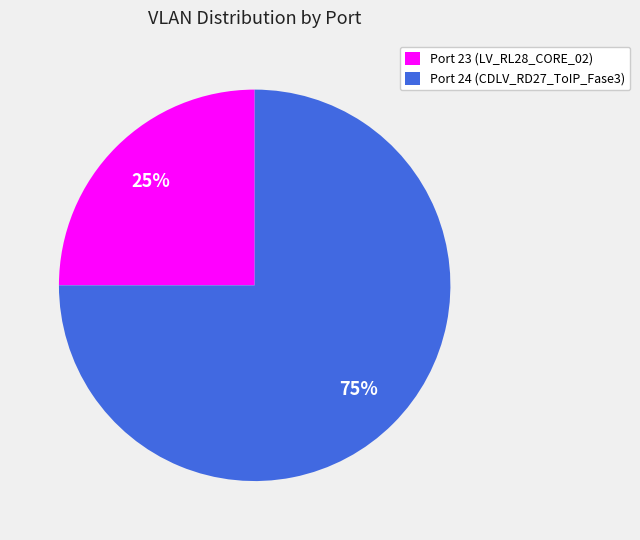

What is the largest slice in the pie chart?

Port 24 (CDLV_RD27_ToIP_Fase3)